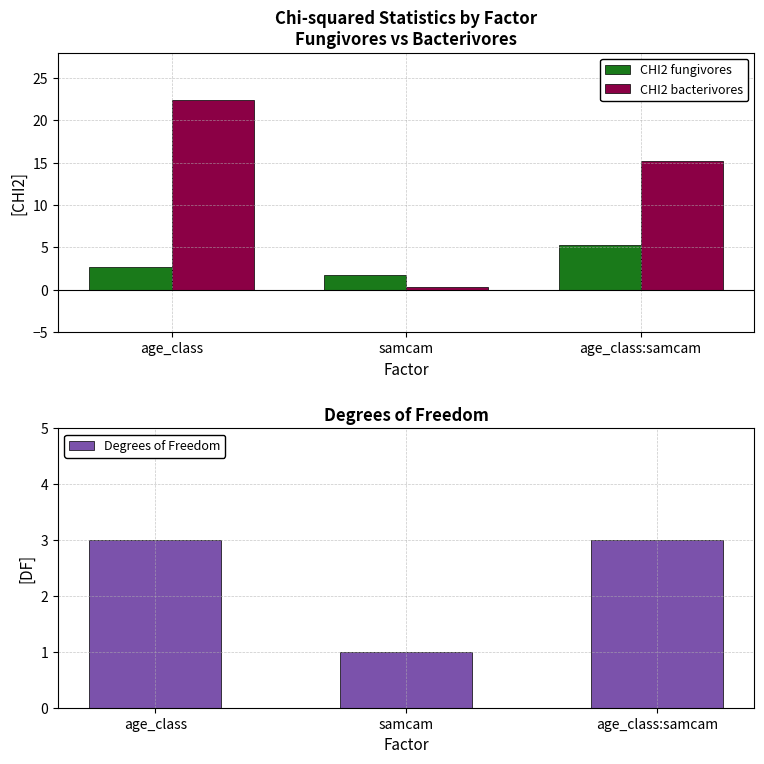

Is the value of CHI2 fungivores at samcam greater than the value of CHI2 bacterivores at age_class:samcam?

No